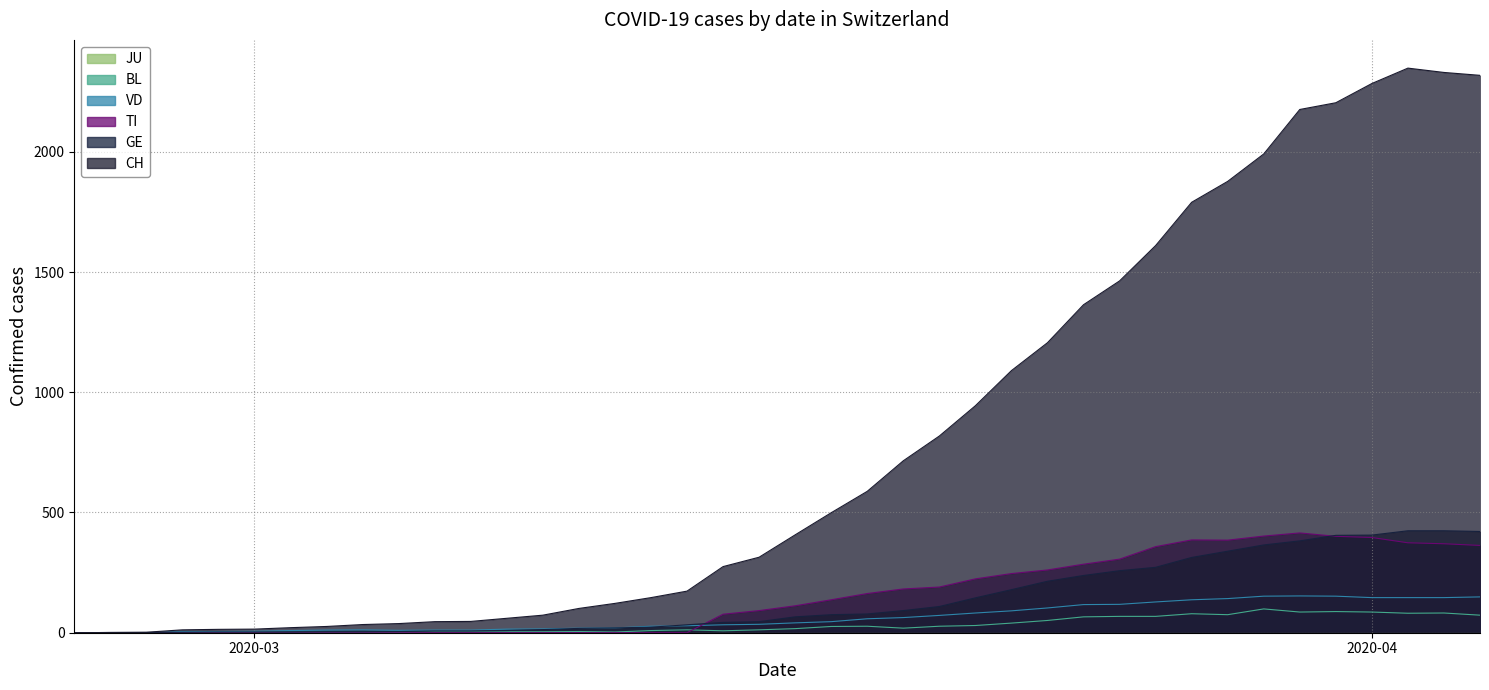

Which series changed the most between 2020-03-18 and 2020-04-02?

CH